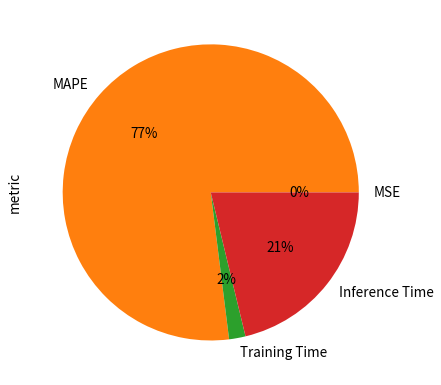

Which slice is the largest?

MAPE